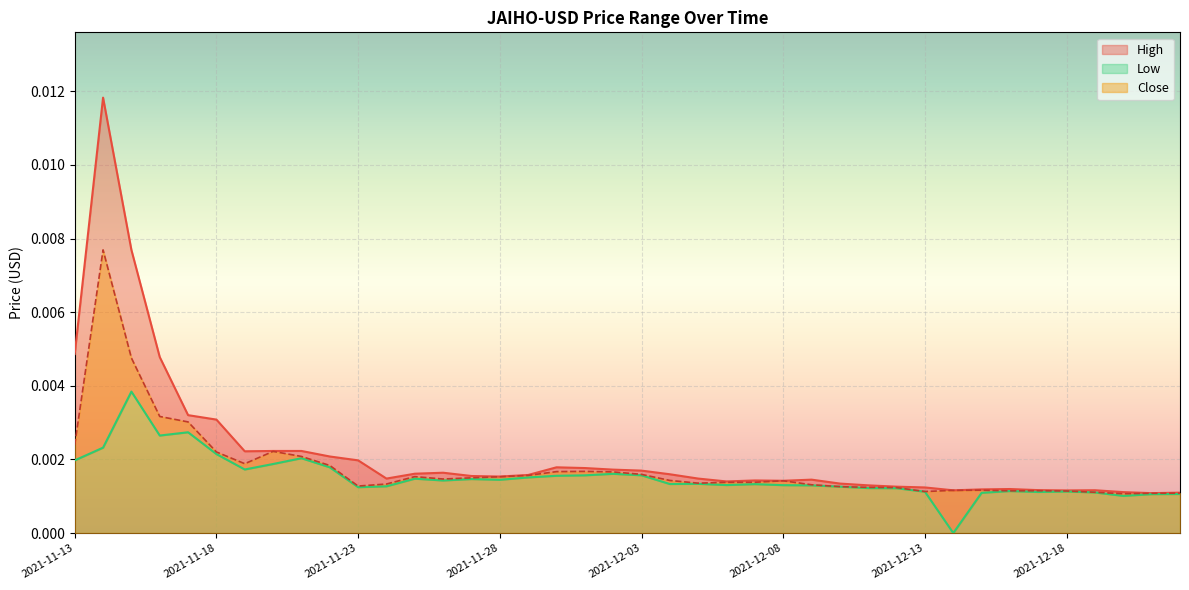

Count the Low values in the range 0 to 1.

40